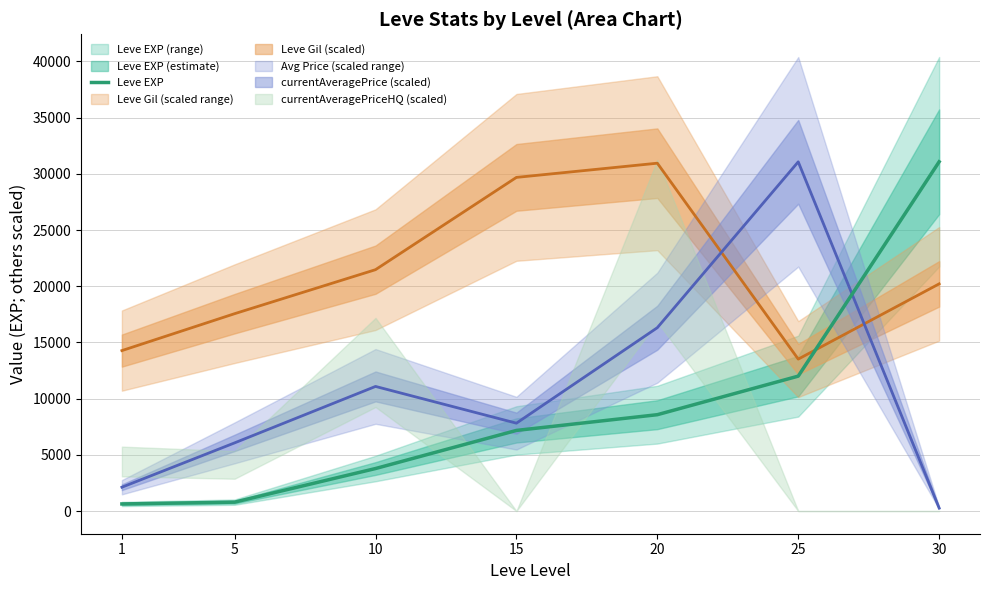

What is the ratio of the value at 30 to the value at 15?

4.3